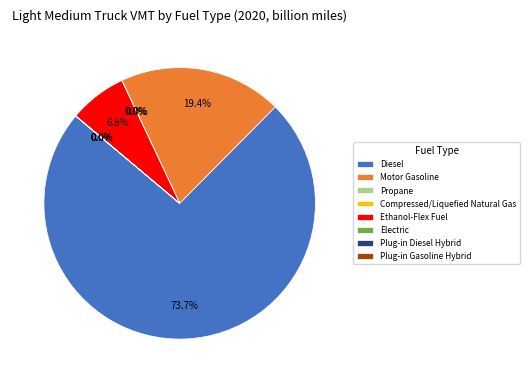

Which category has the biggest portion of the pie?

Diesel